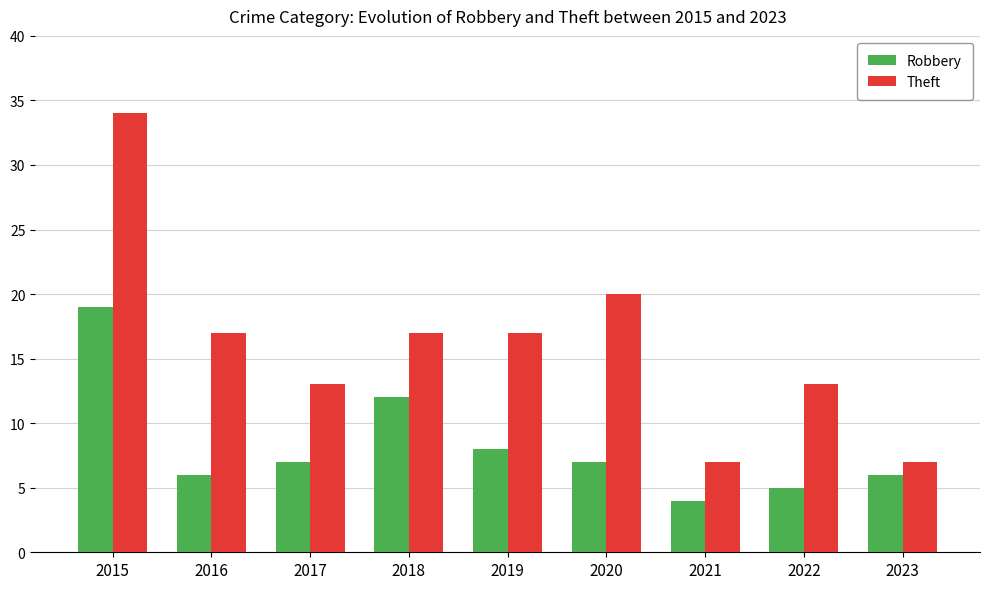

Reading left to right, transcribe all the data shown in this chart.

Robbery: 2015=19	2016=6	2017=7	2018=12	2019=8	2020=7	2021=4	2022=5	2023=6
Theft: 2015=34	2016=17	2017=13	2018=17	2019=17	2020=20	2021=7	2022=13	2023=7